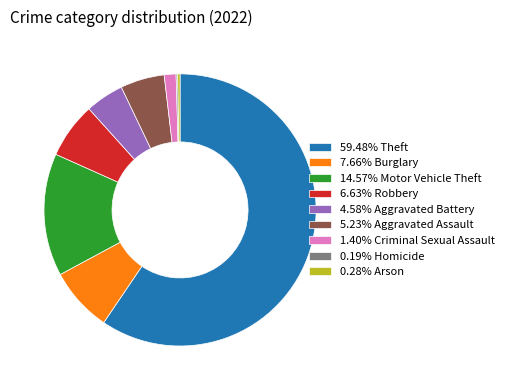

Does 0.28% Arson represent more than half of the total?

No